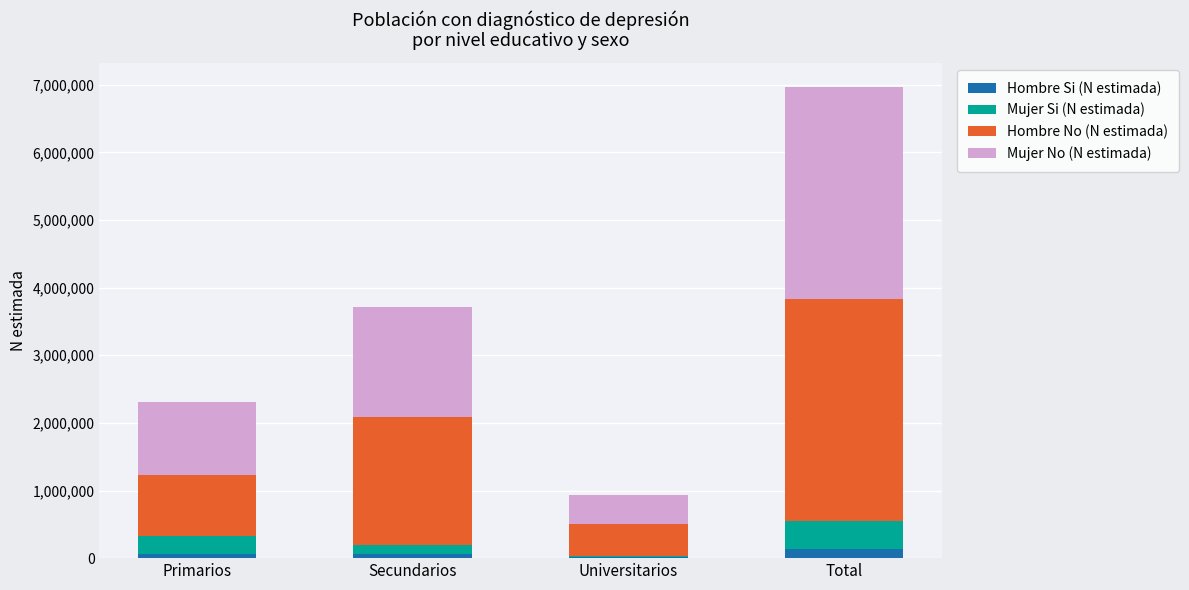

At which category is the sum across all series the highest?

Total